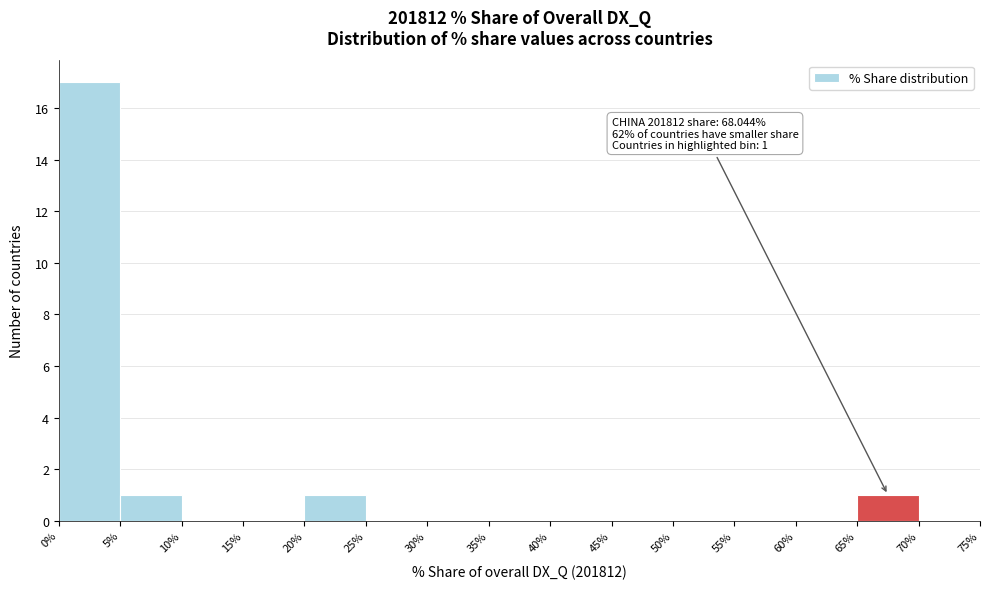

Over which range of the x-axis is the bar tallest?

0% to 5%